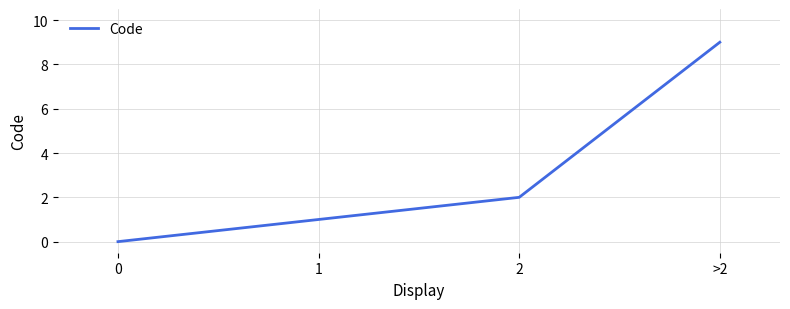

Is it true that the value at 0 is -3?

False